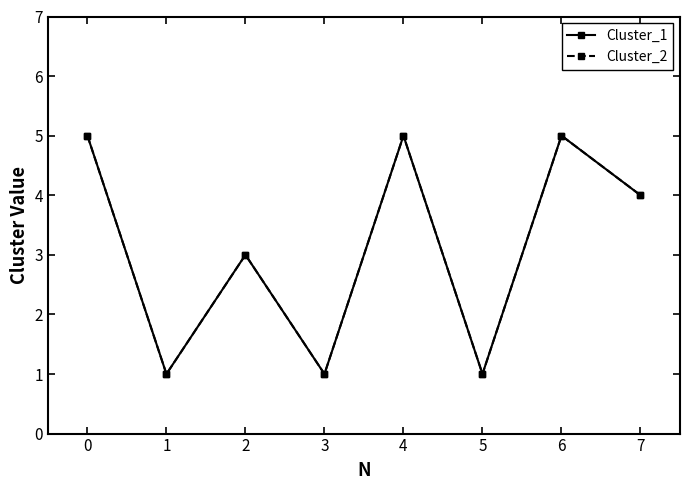

What is the total value across all series at 2?

6